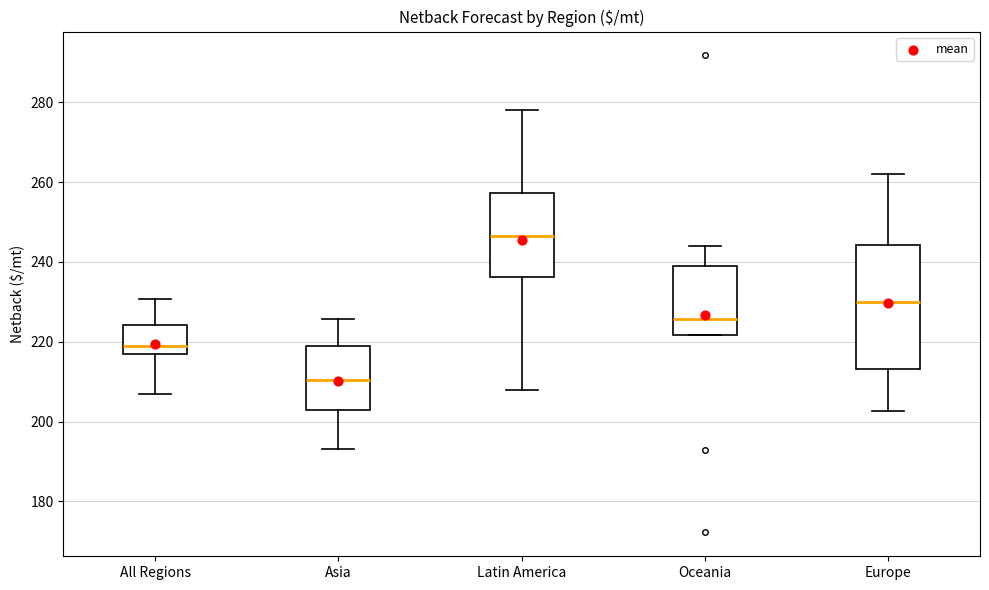

Where does the median line of the box for Europe sit on the y-axis? The values are not printed on the chart, so give them approximately, as read against the axis.

230